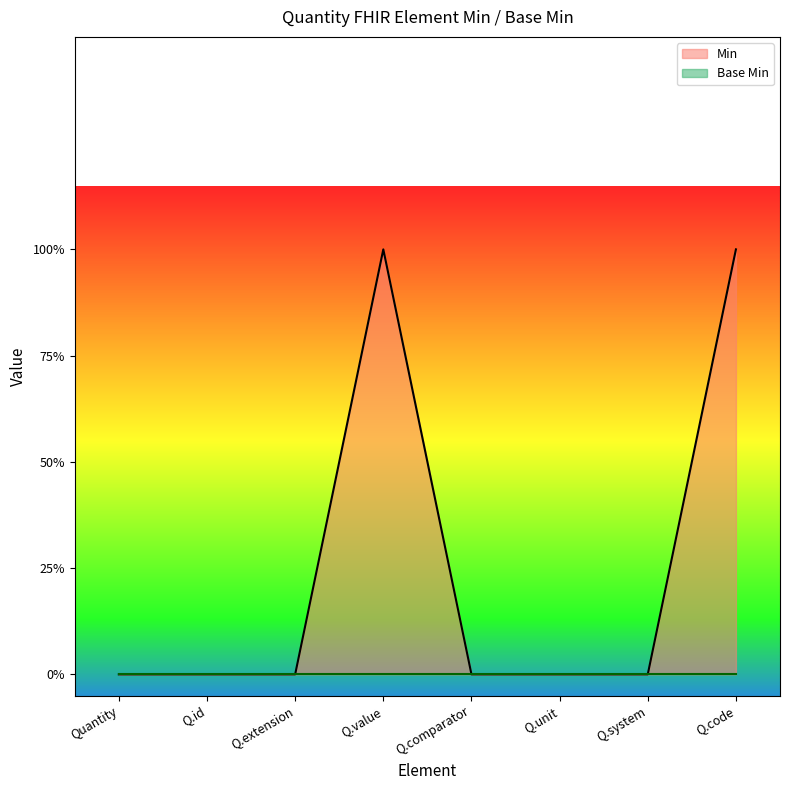

What position from the right is Q.system?

2